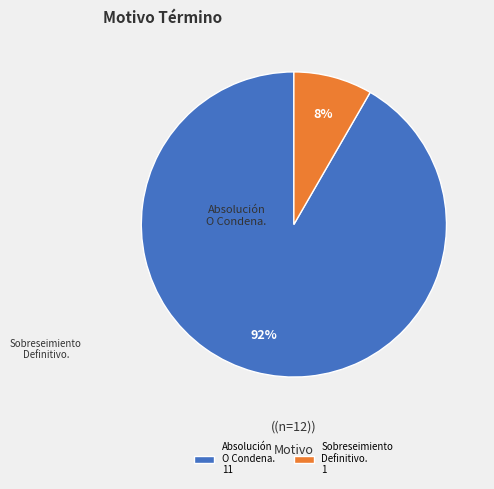

To the nearest percent, what is the average slice percentage?

50%